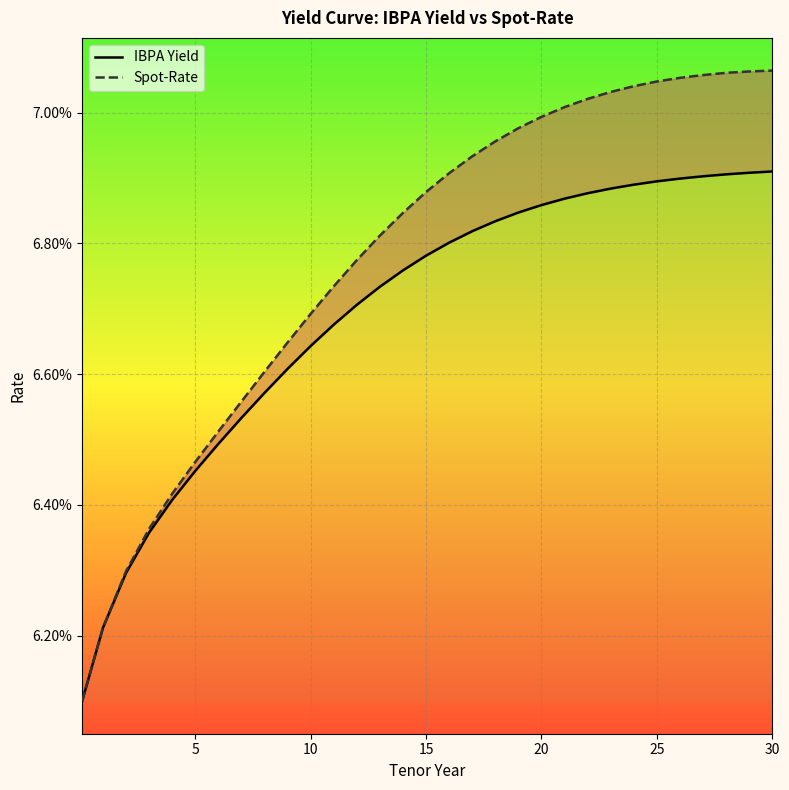

What is the average value of the IBPA Yield series?

0.1